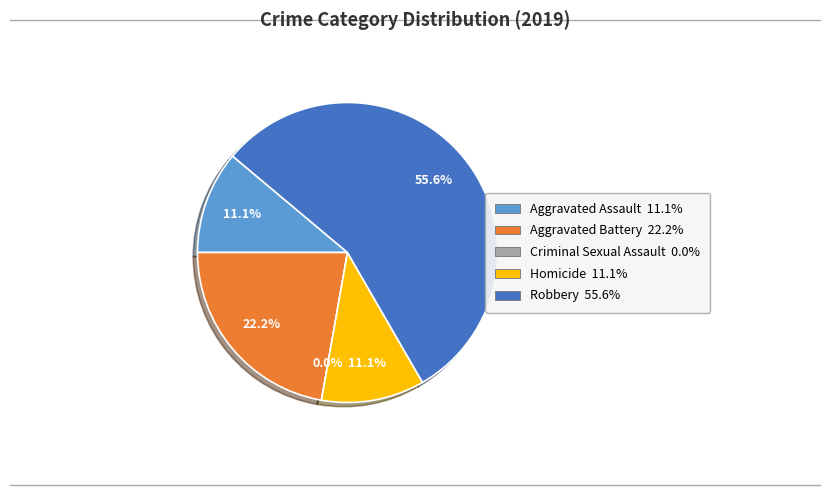

The Robbery slice represents 69% of the pie. True or false?

False